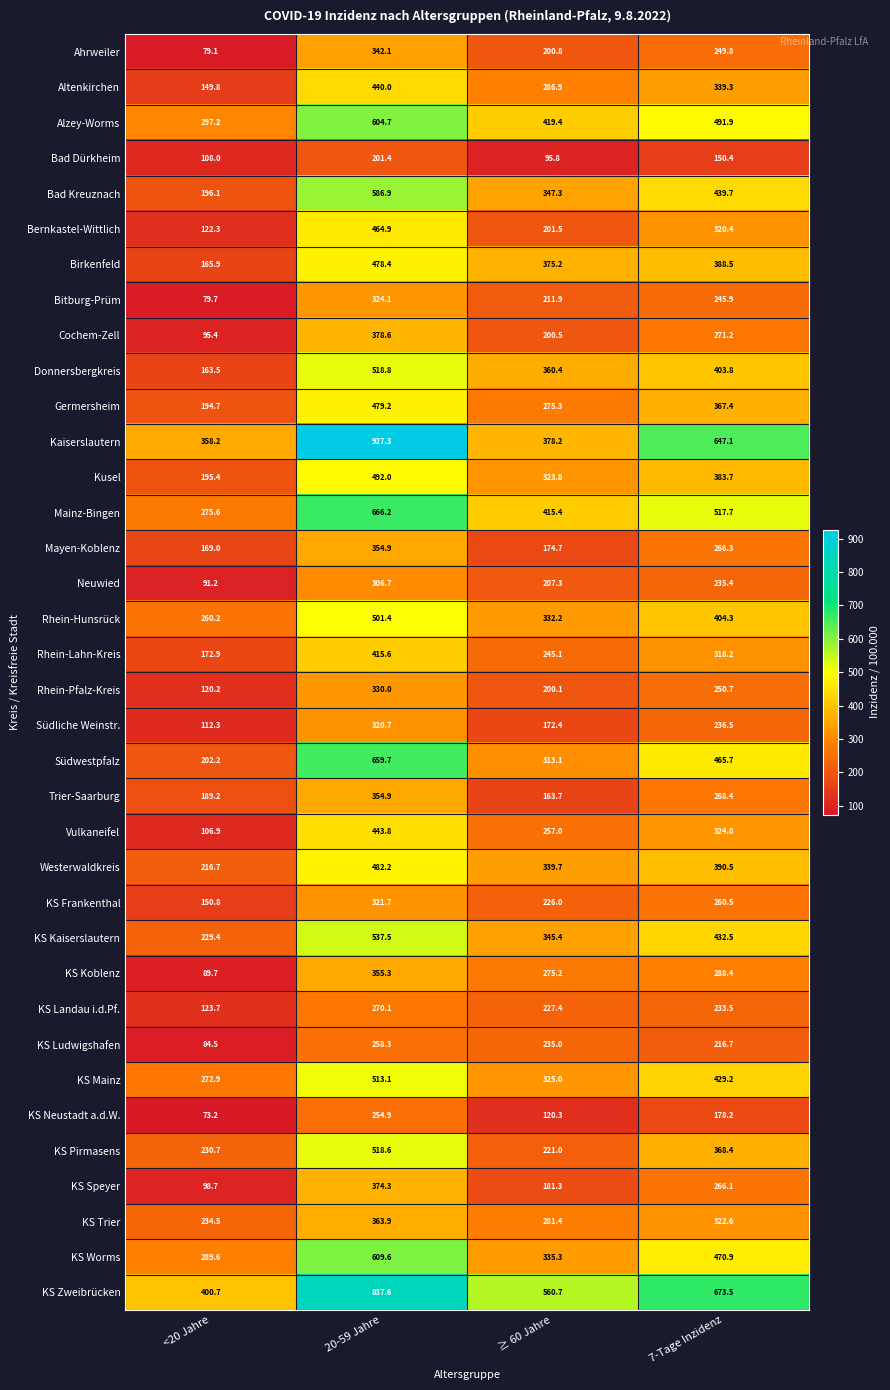

At which label is Rhein-Lahn-Kreis closest to 294?

7-Tage Inzidenz